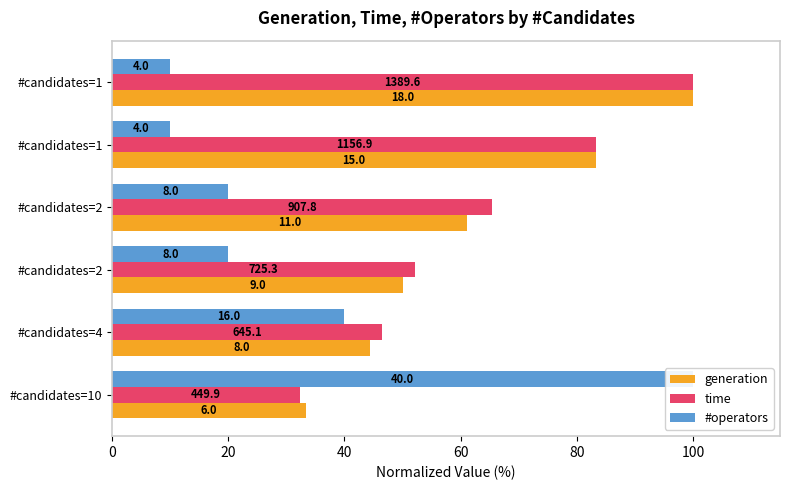

What is the maximum value shown in the chart?

100.0